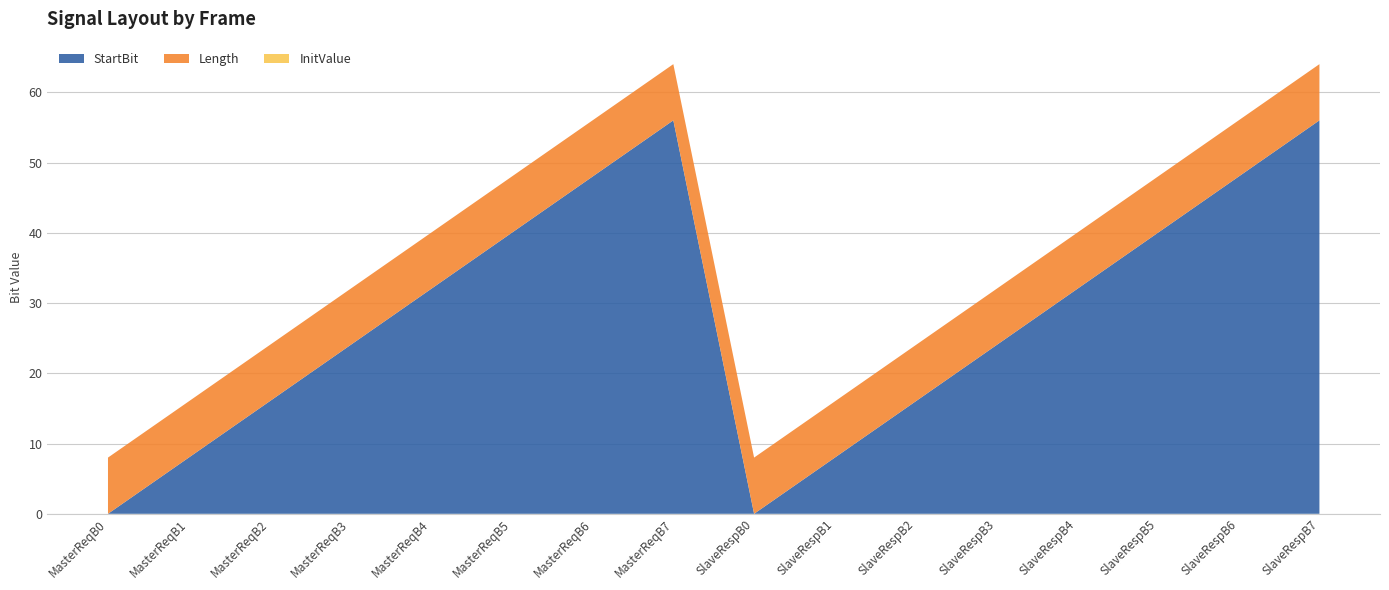

Reading left to right, what are all the values shown in this chart?

StartBit: 60=0	60=8	60=16	60=24	60=32	60=40	60=48	60=56	61=0	61=8	61=16	61=24	61=32	61=40	61=48	61=56
Length: 60=8	60=8	60=8	60=8	60=8	60=8	60=8	60=8	61=8	61=8	61=8	61=8	61=8	61=8	61=8	61=8
InitValue: 60=0	60=0	60=0	60=0	60=0	60=0	60=0	60=0	61=0	61=0	61=0	61=0	61=0	61=0	61=0	61=0